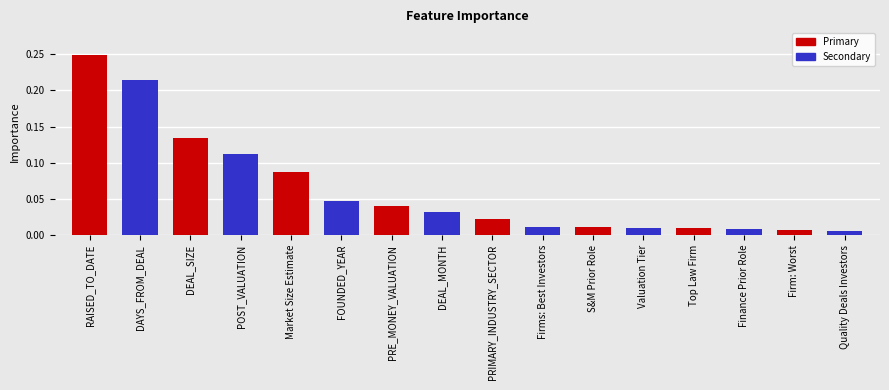

The chart shows a value of 0.0 at Market Size Estimate. True or false?

False